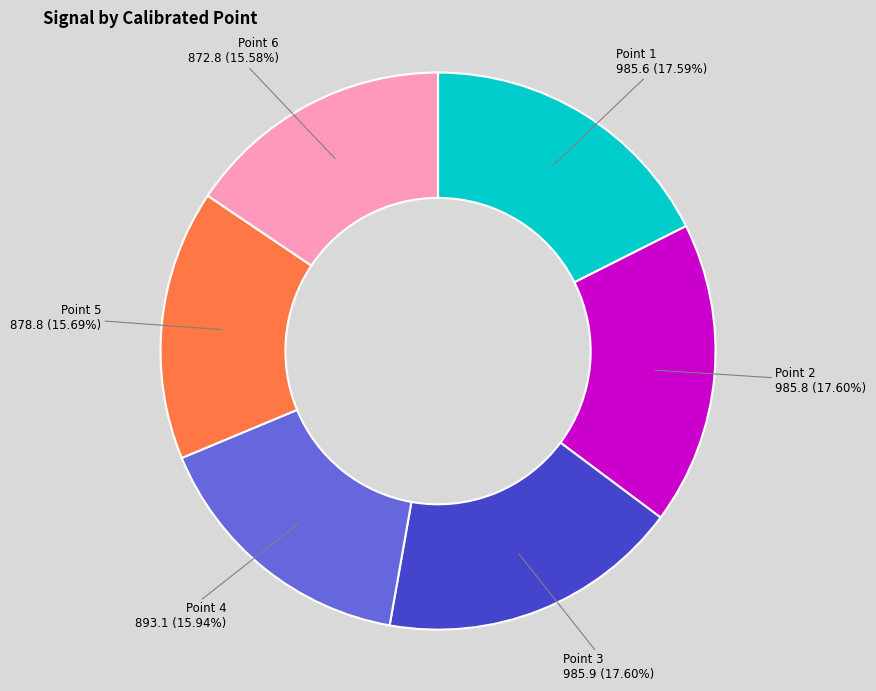

Is there a majority slice in this chart?

No